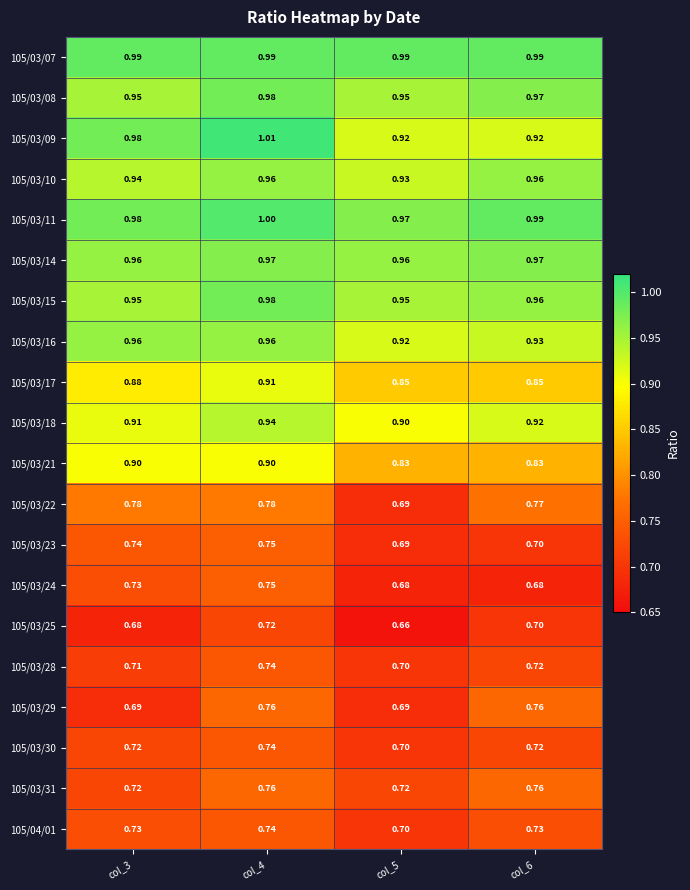

Is the value of 105/03/24 at col_4 greater than the value of 105/03/07 at col_3?

No